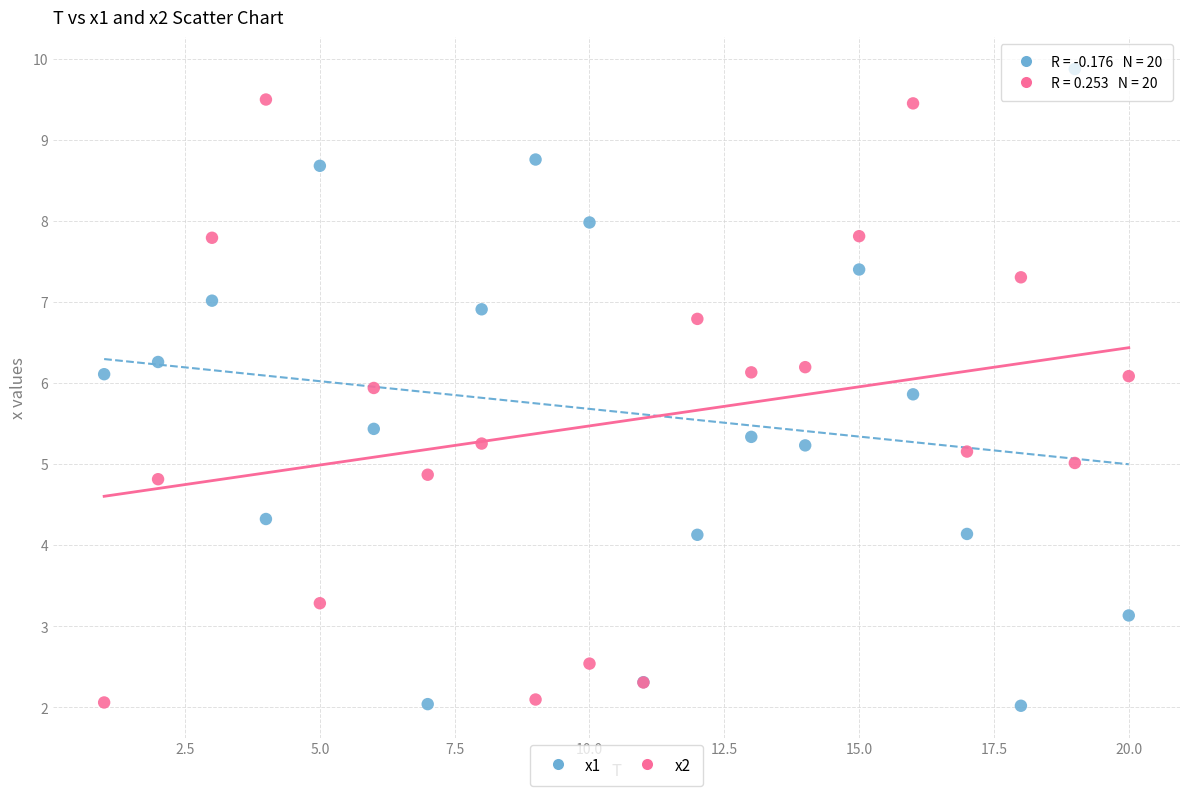

What is the X range (max minus min) for the scatter plot?

19.0